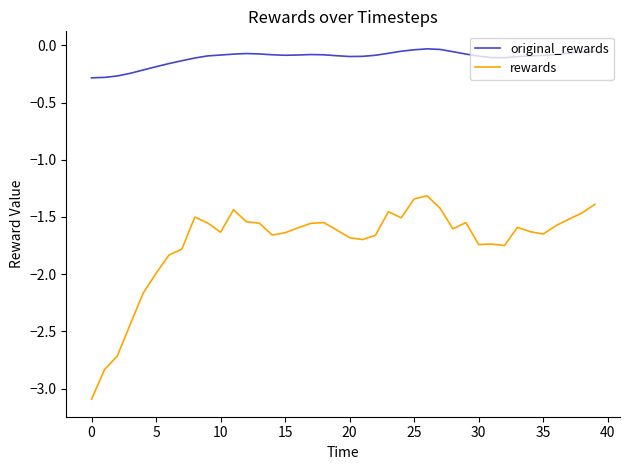

True or false: rewards and original_rewards intersect in this chart.

False